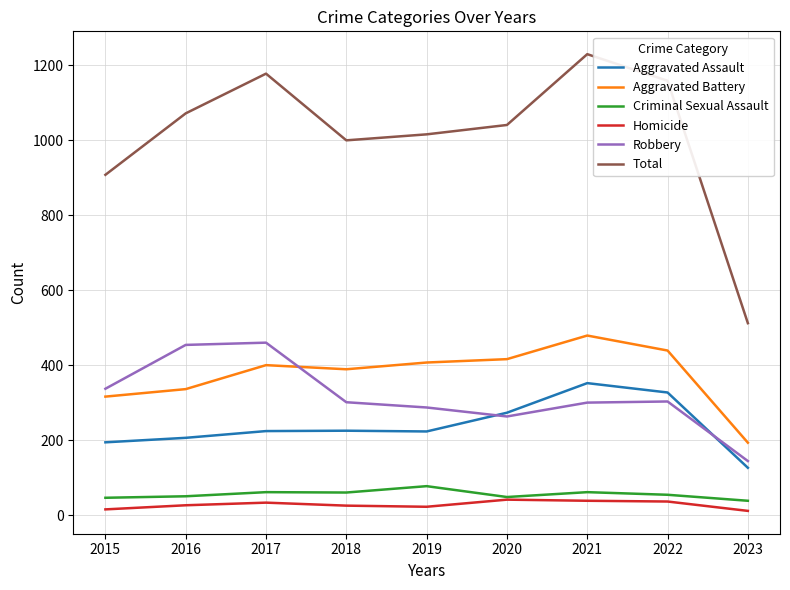

What are all the series names shown in the legend?

Aggravated Assault, Aggravated Battery, Criminal Sexual Assault, Homicide, Robbery, Total